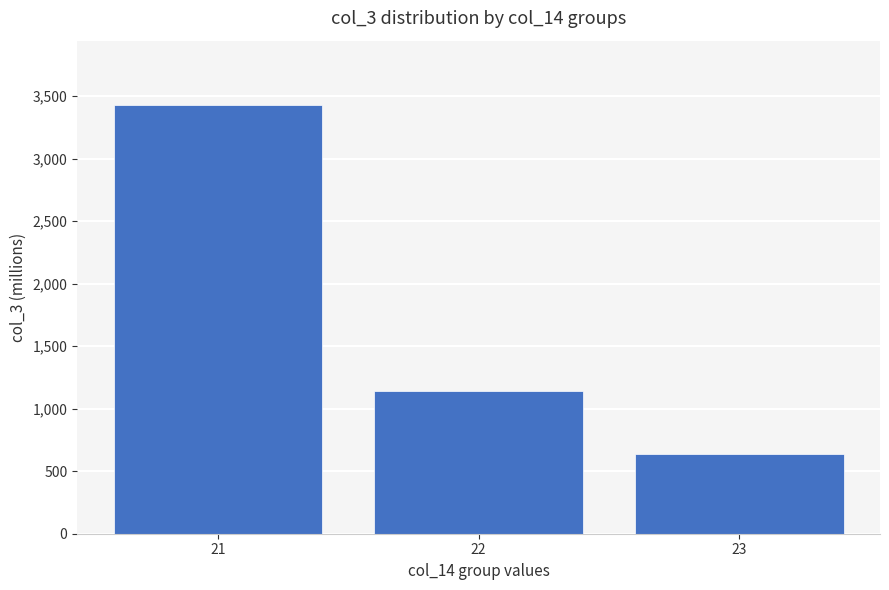

How many bars are there in total?

3